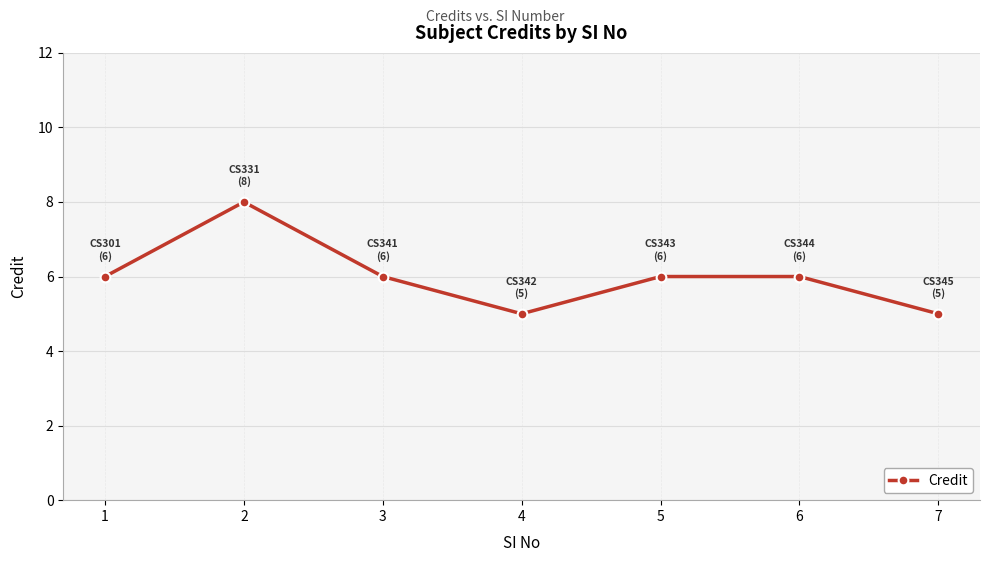

What is the average value?

6